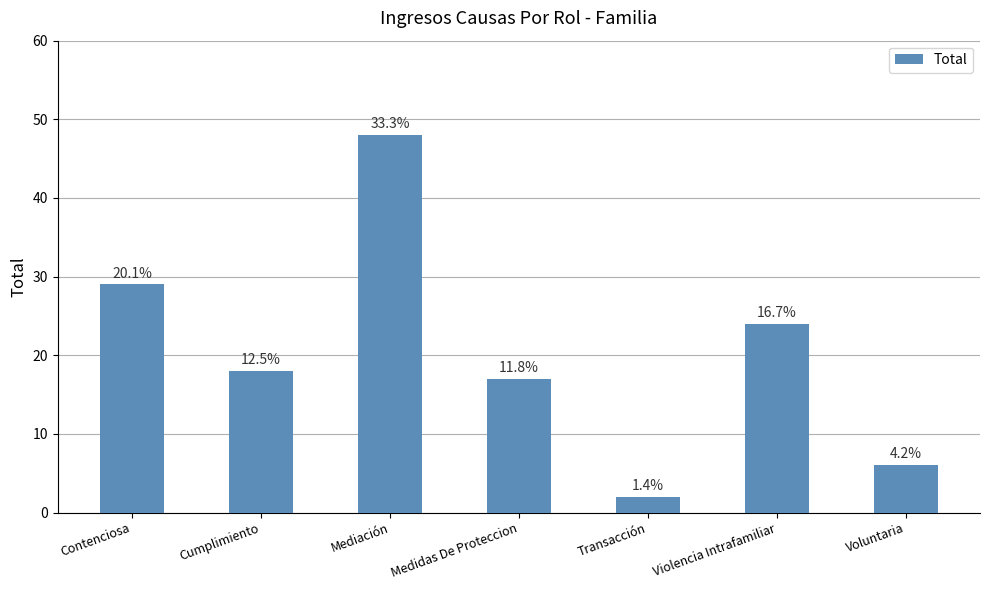

How many bars are there in total?

7